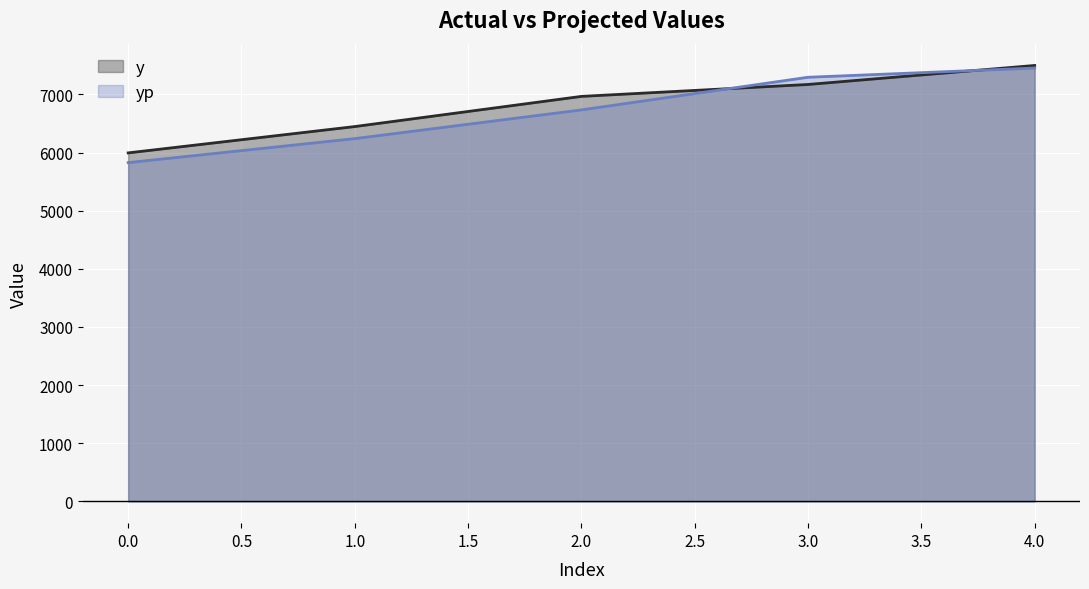

What is the difference between the second highest and minimum values in the y series?

1177.0